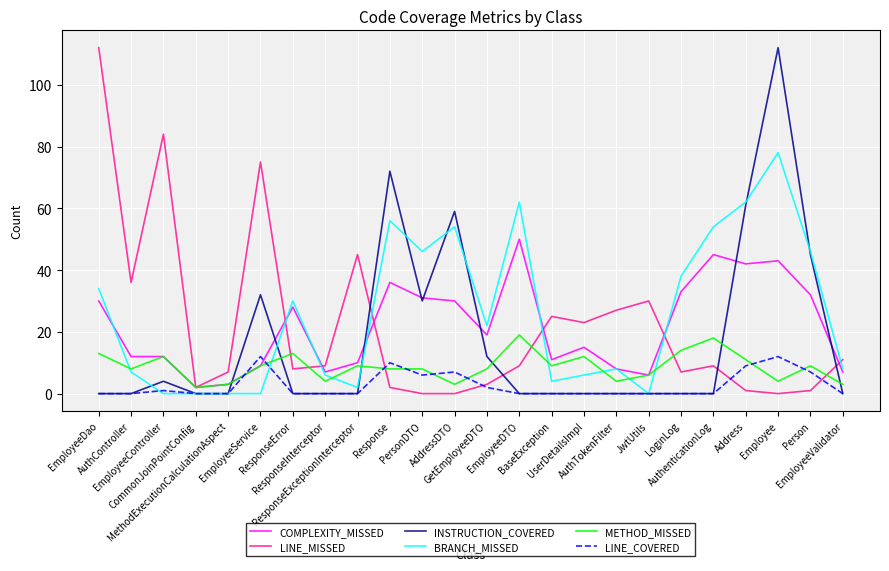

What is the maximum value shown in the chart?

112